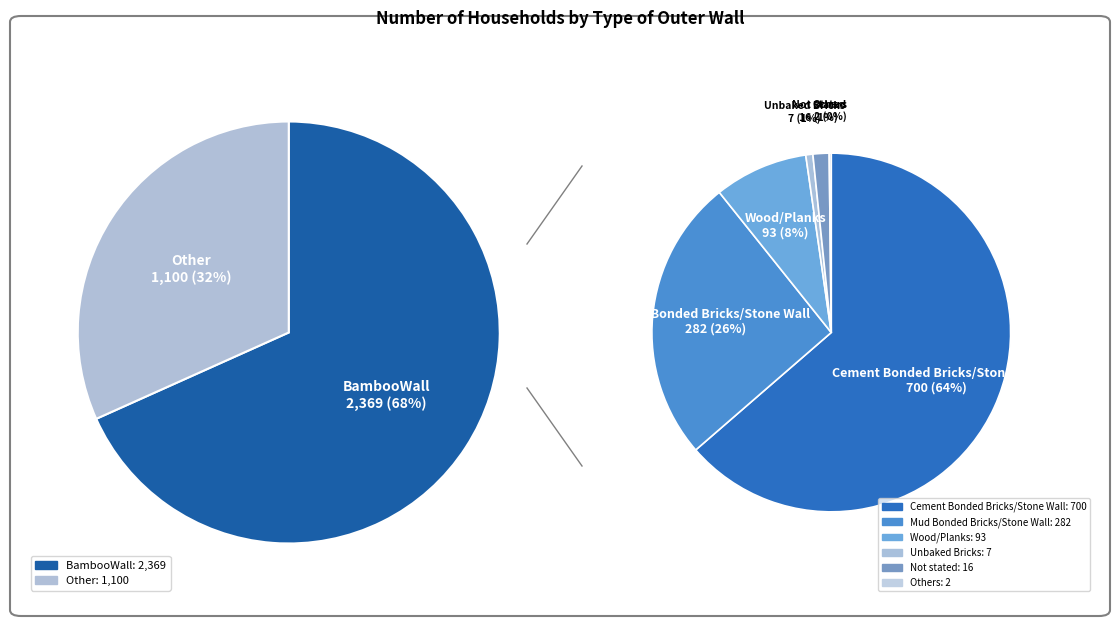

To the nearest percent, what is the average slice percentage?

14%